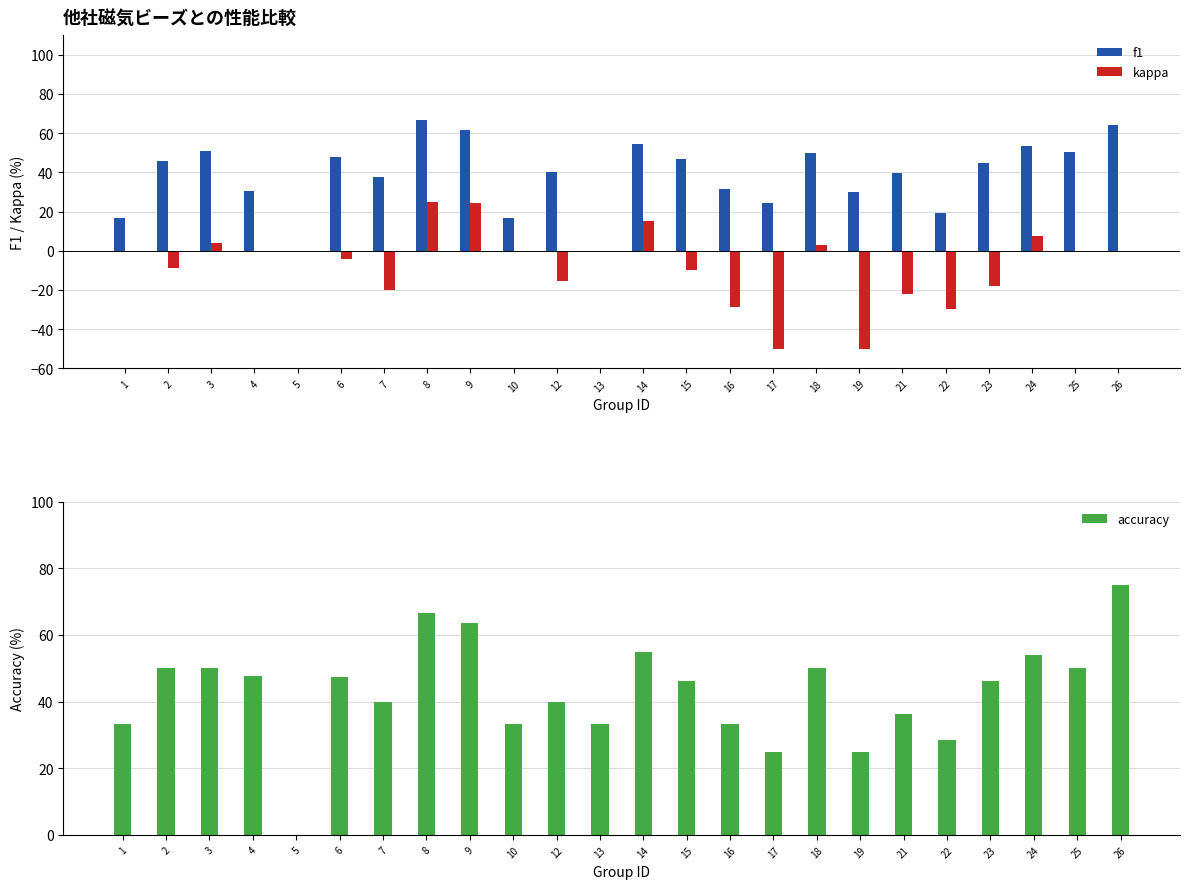

How many values in accuracy are above zero?

23